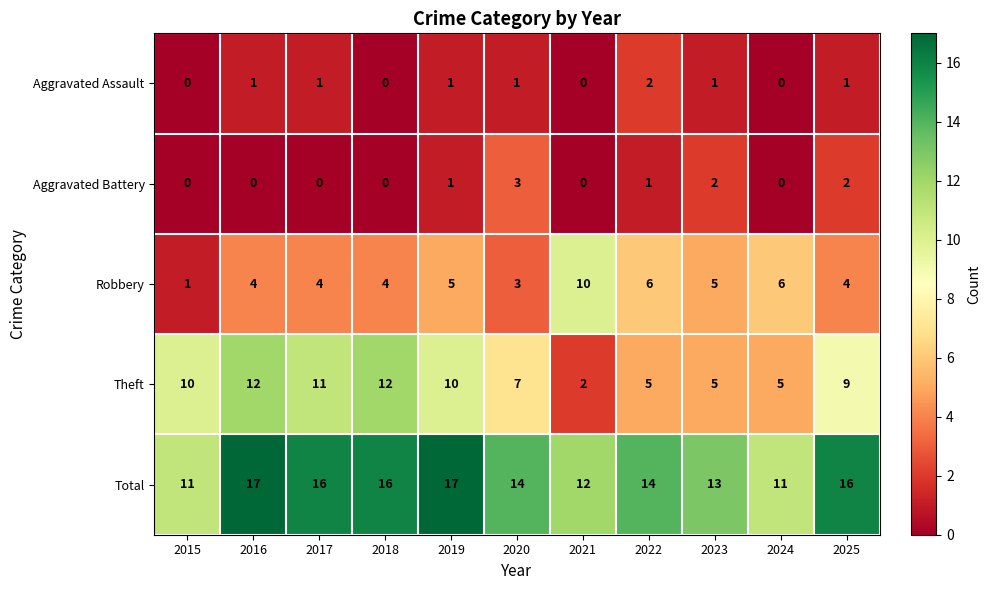

The Robbery series shows 6 at 2016. True or false?

False